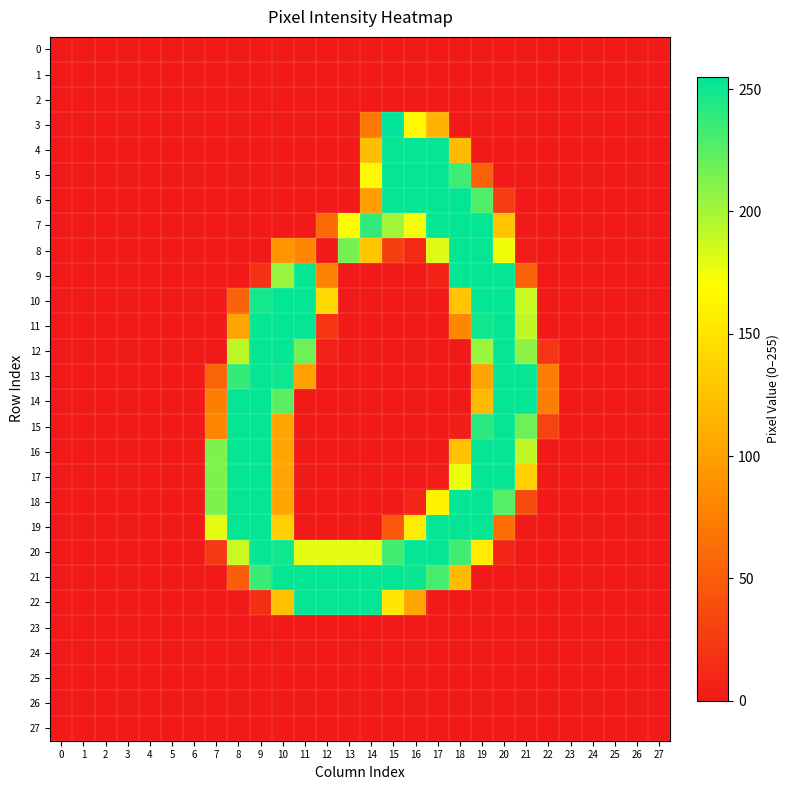

Count the number of categories in the chart.

28